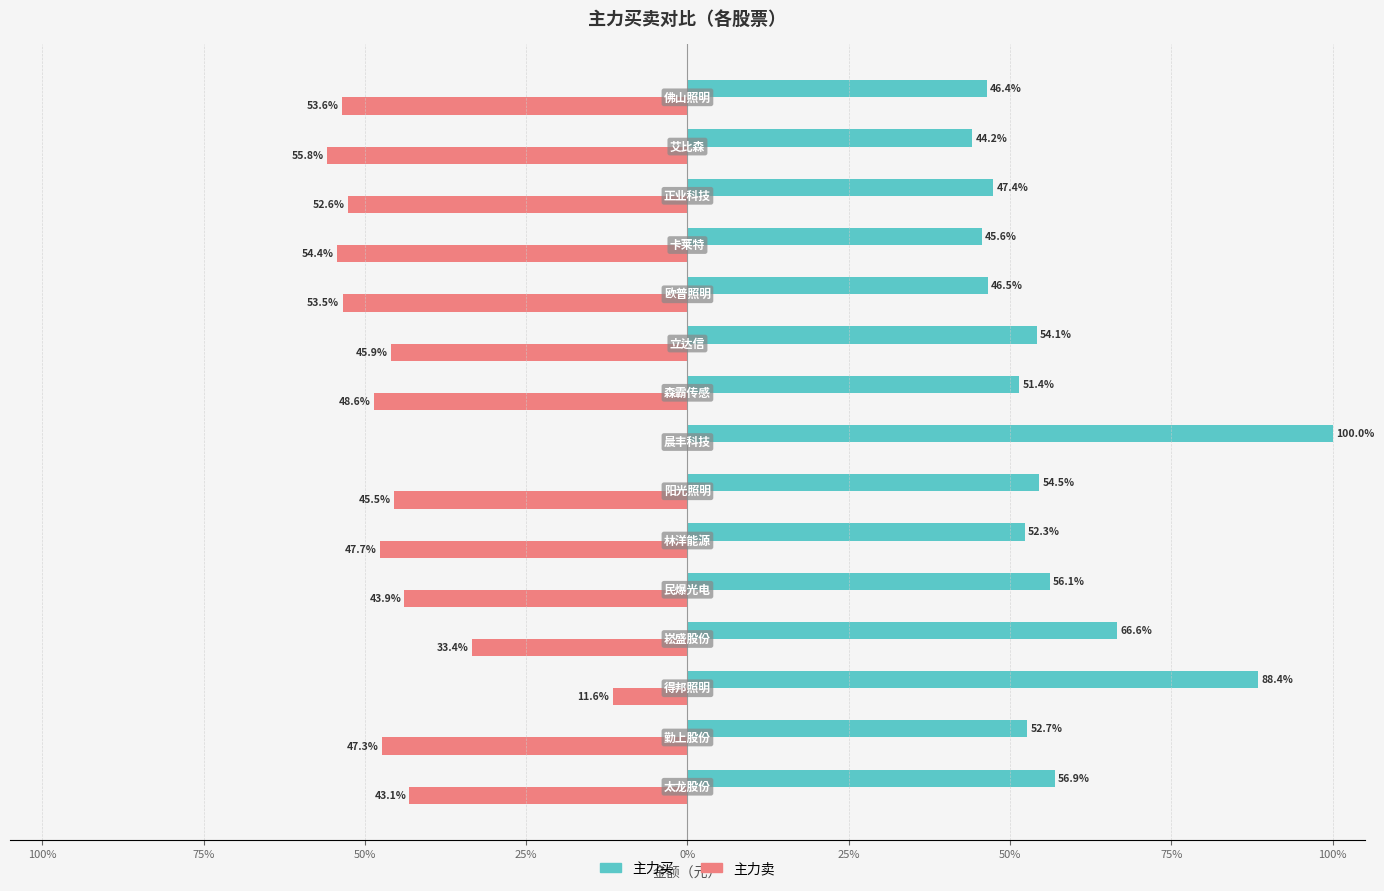

What is the average value of the 主力卖 series?

-42.5